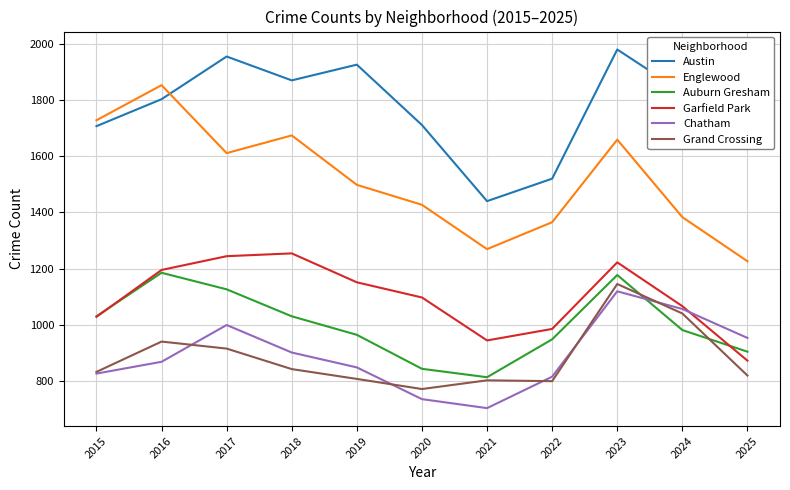

What is the difference between the maximum and minimum values in the Garfield Park series?

382